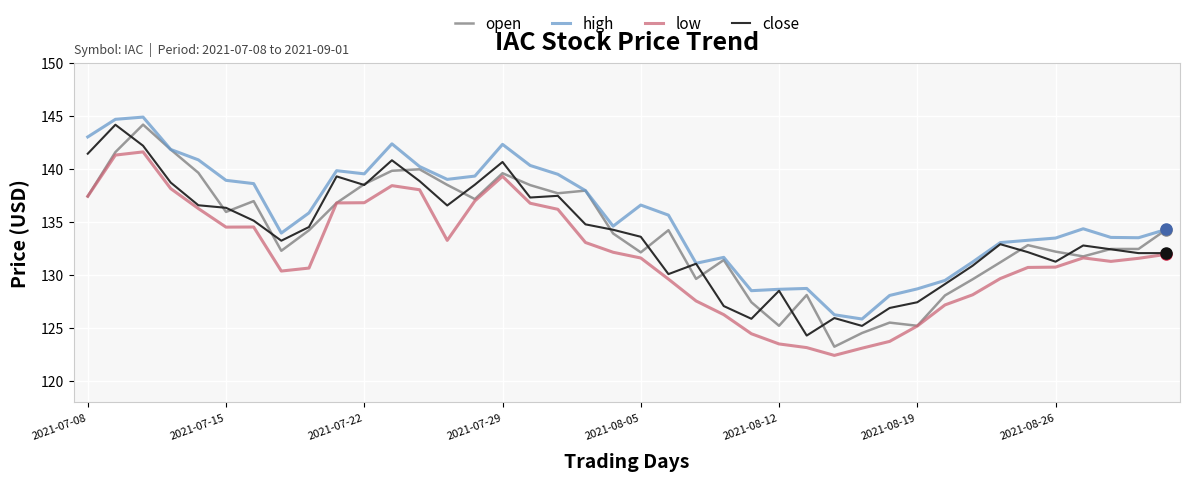

True or false: high and low cross at least once.

False